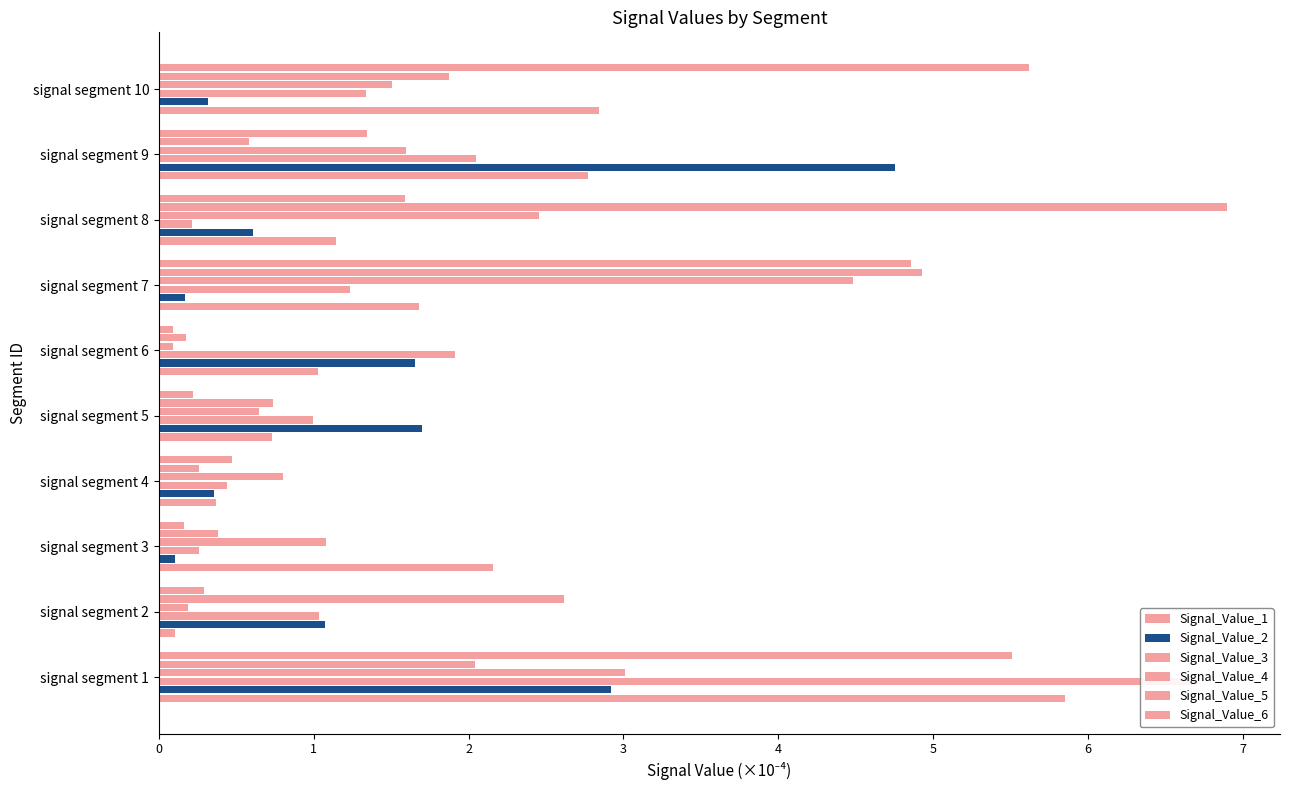

Rank the series by their maximum value, from lowest to highest.

Signal_Value_4, Signal_Value_2, Signal_Value_6, Signal_Value_1, Signal_Value_3, Signal_Value_5